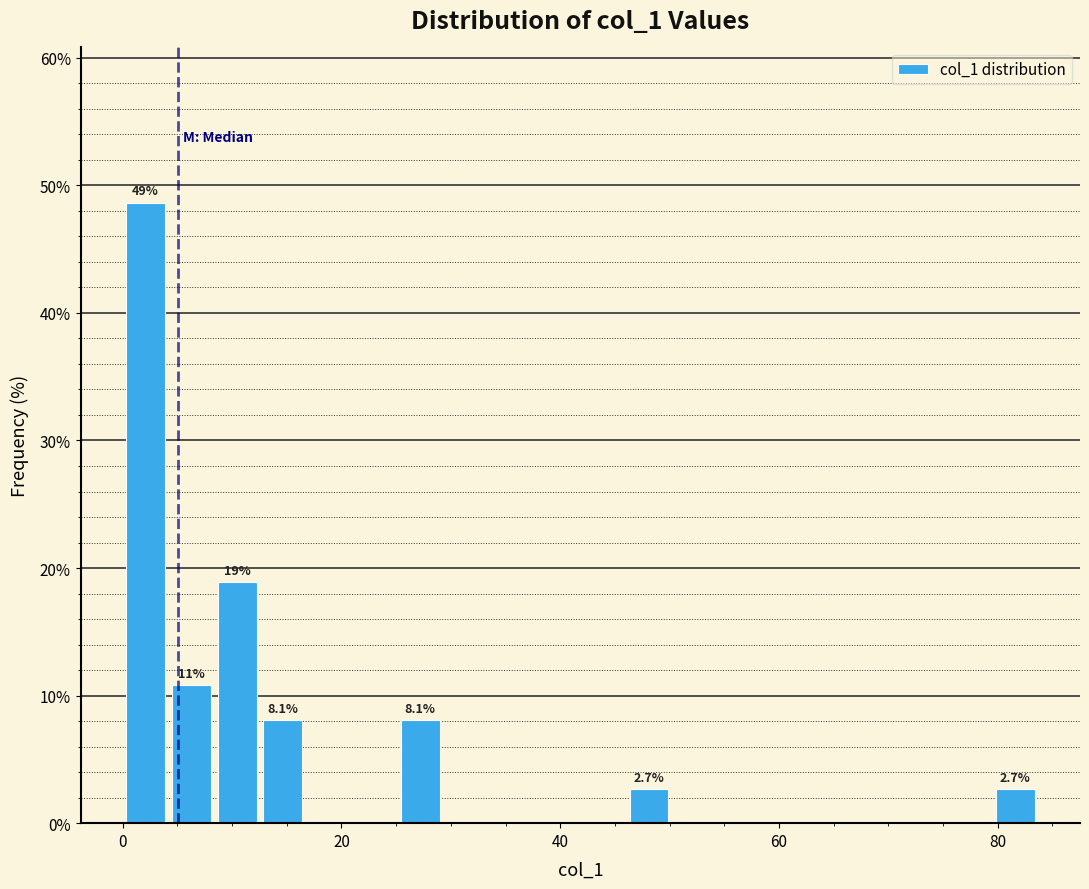

Around what value on the x-axis is the tallest bar? Give the approximate position of its centre, as read against the axis.

2